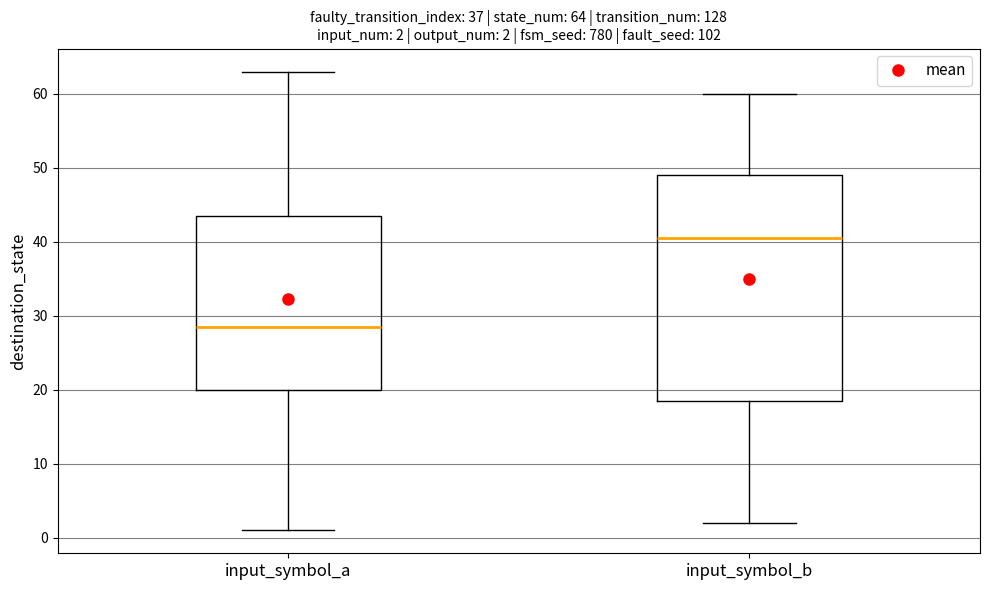

Comparing the boxes themselves (not the whiskers), which one is the tallest?

input_symbol_b